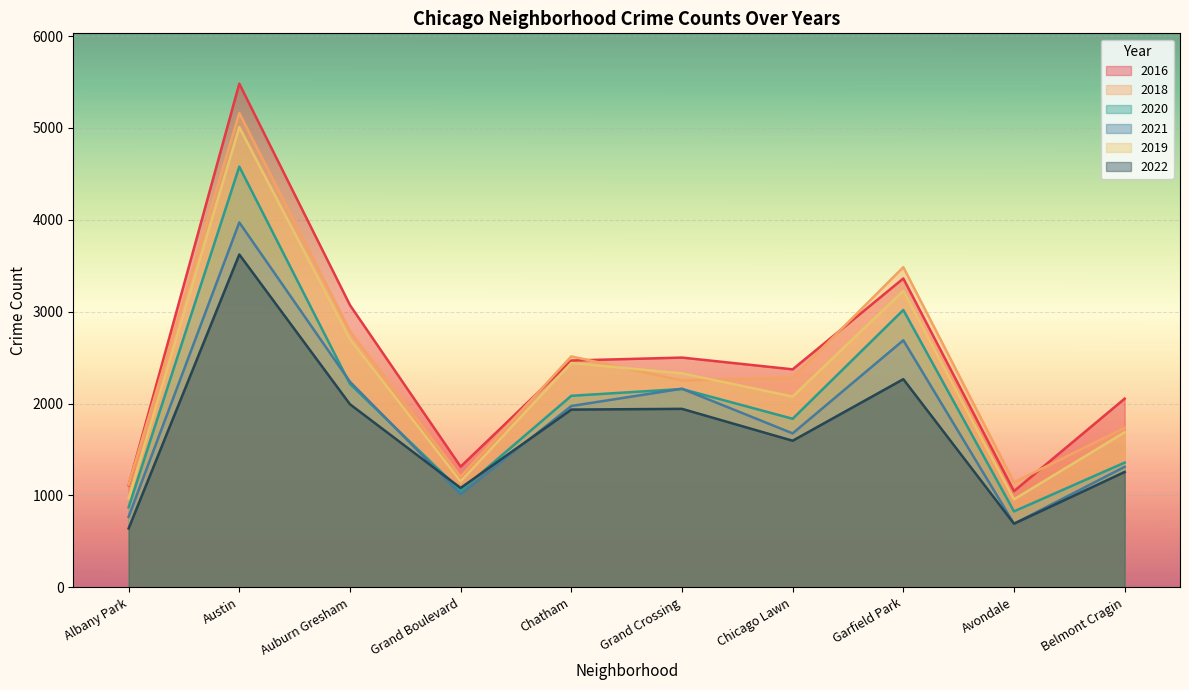

Between Chatham and Avondale, which series saw the biggest shift?

2019